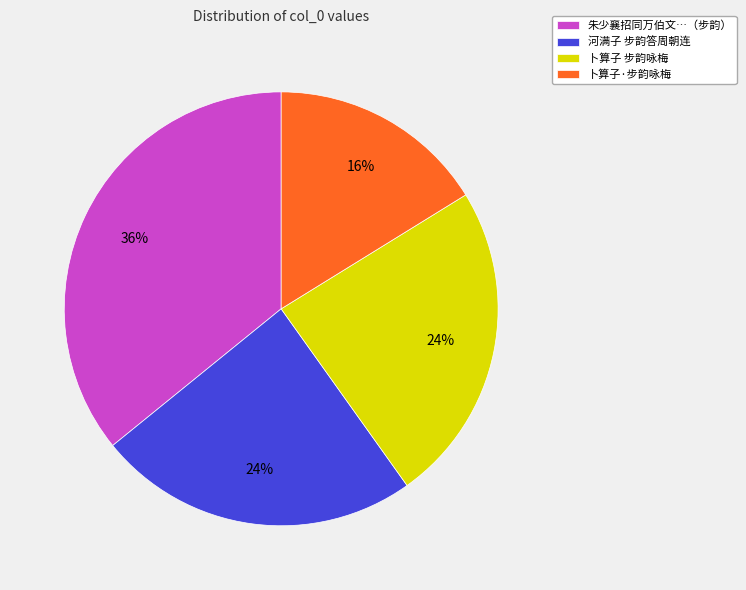

Combined, do 卜算子·步韵咏梅 and 卜算子 步韵咏梅 account for over 50%?

No